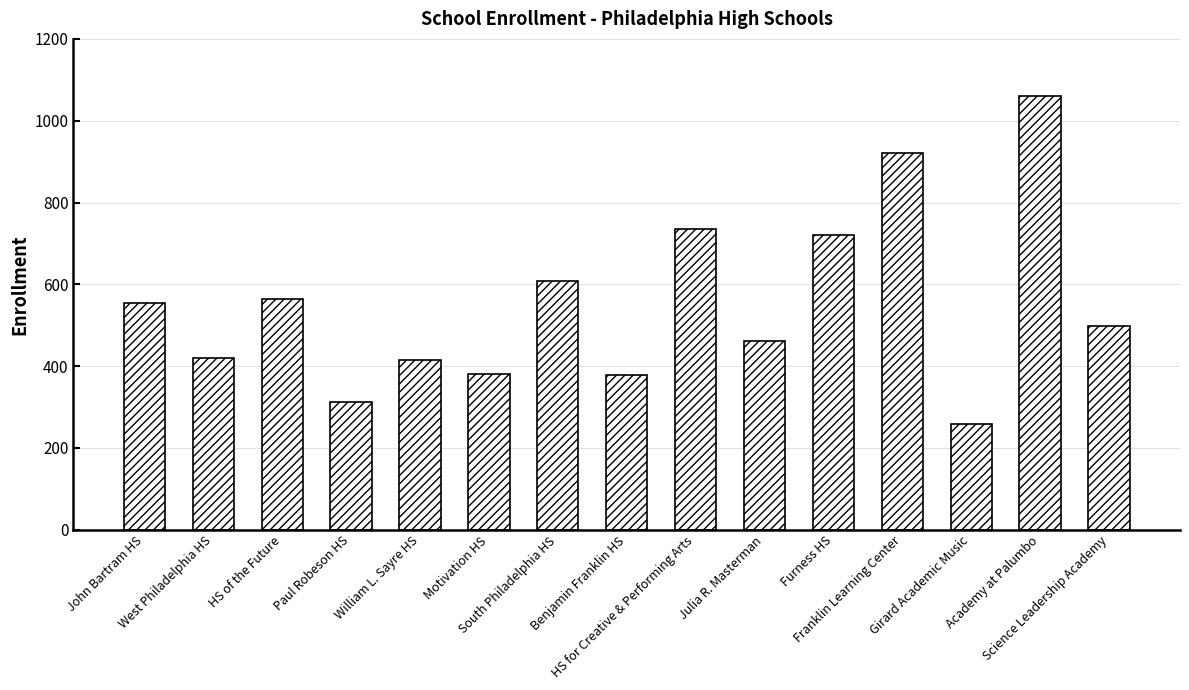

Which category has the lowest value across all series?

Girard Academic Music